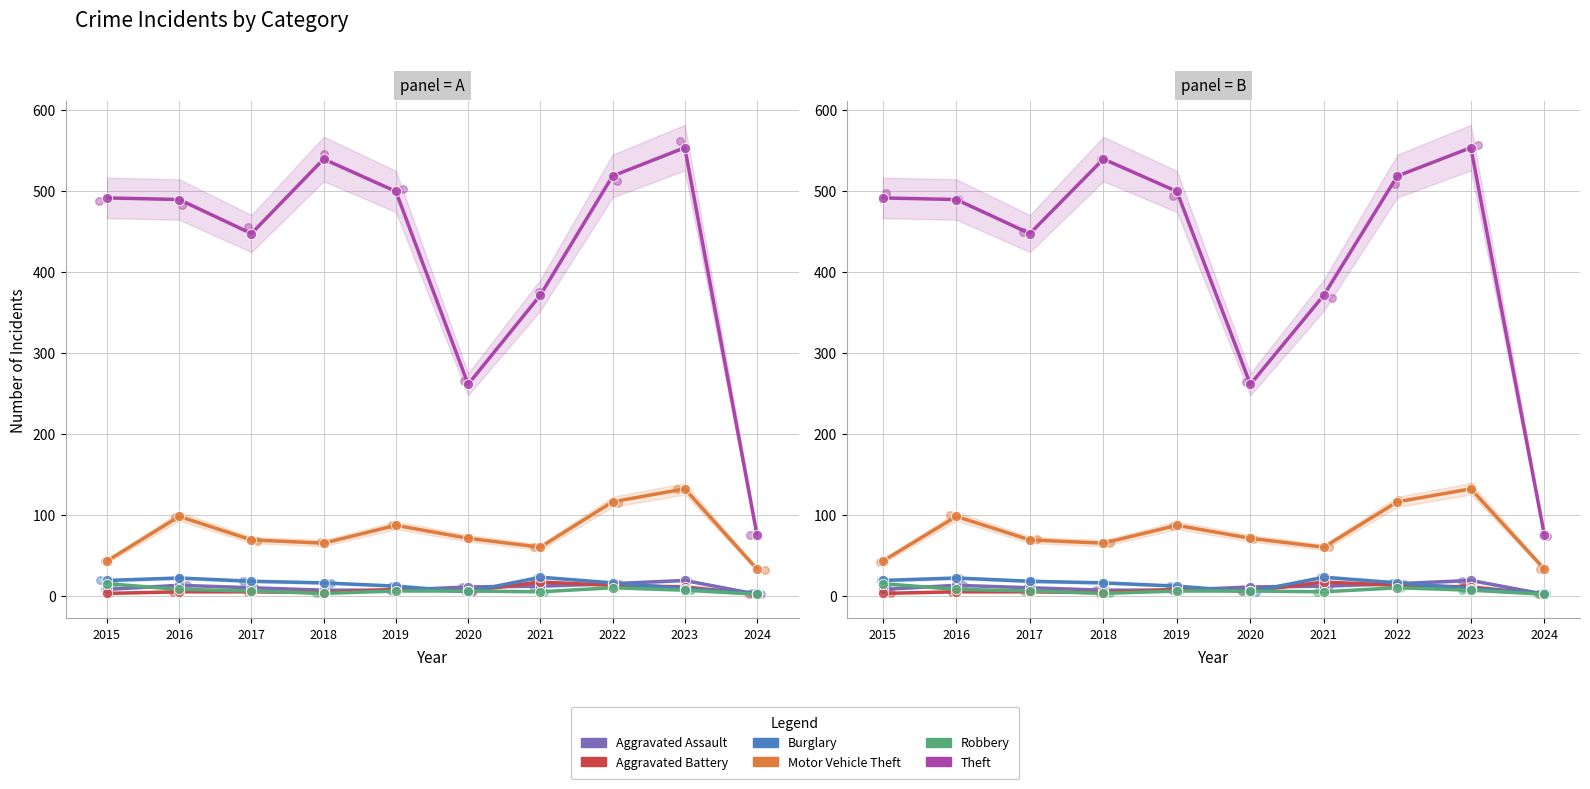

Which series has the largest total across all categories?

Theft